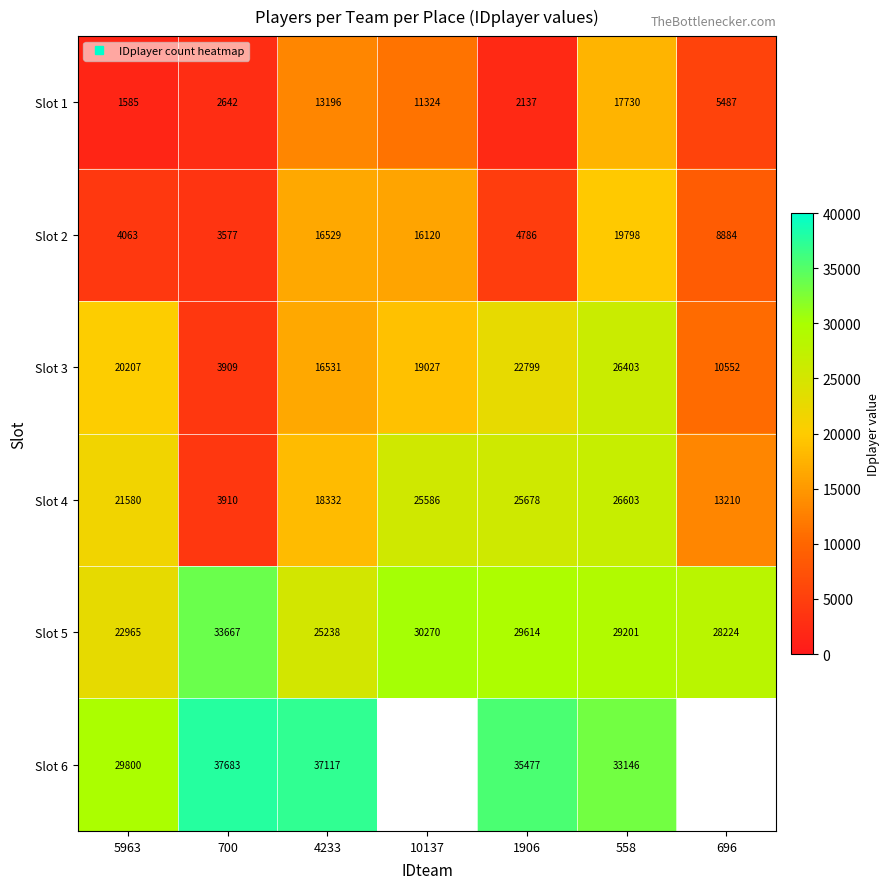

At which category is the sum across all series the highest?

558